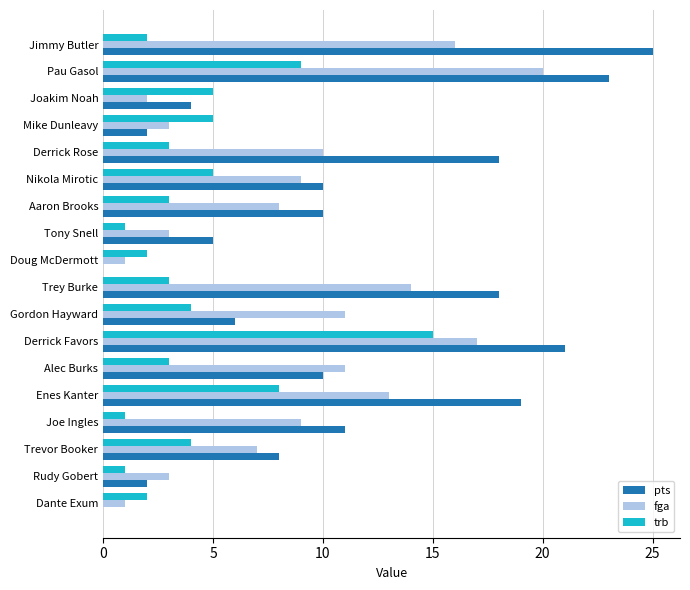

Where is pts nearest to the value 12?

Joe Ingles